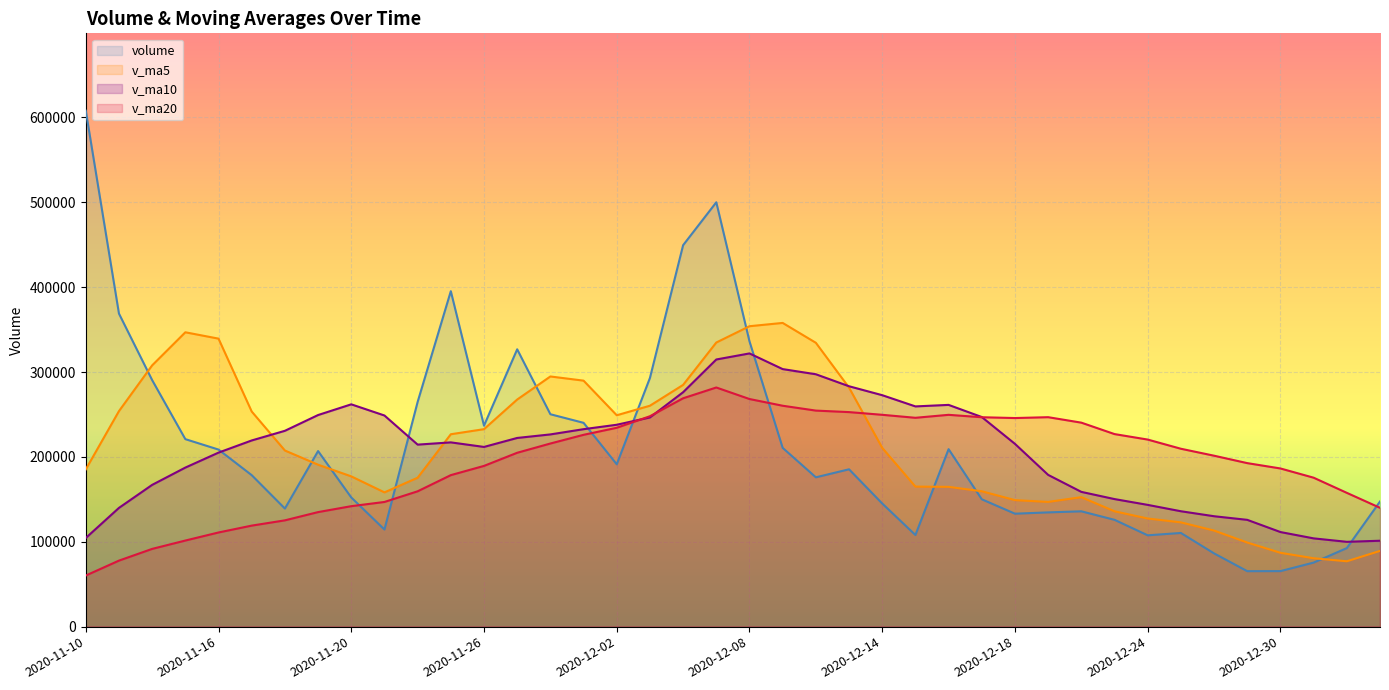

True or false: v_ma10 and volume intersect in this chart.

True